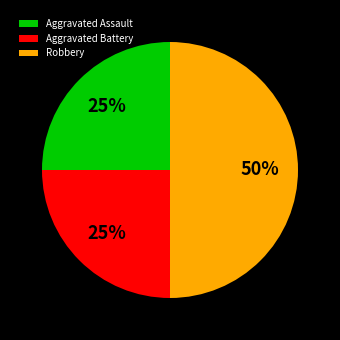

Which category has the biggest portion of the pie?

Robbery